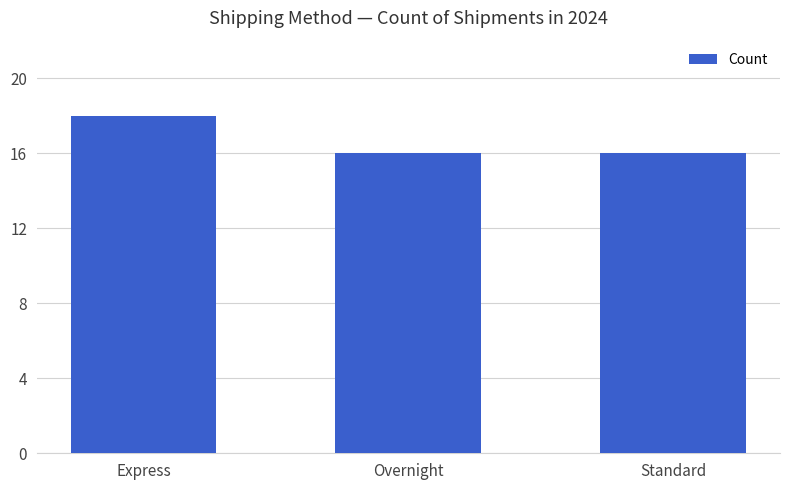

What is the average value?

17